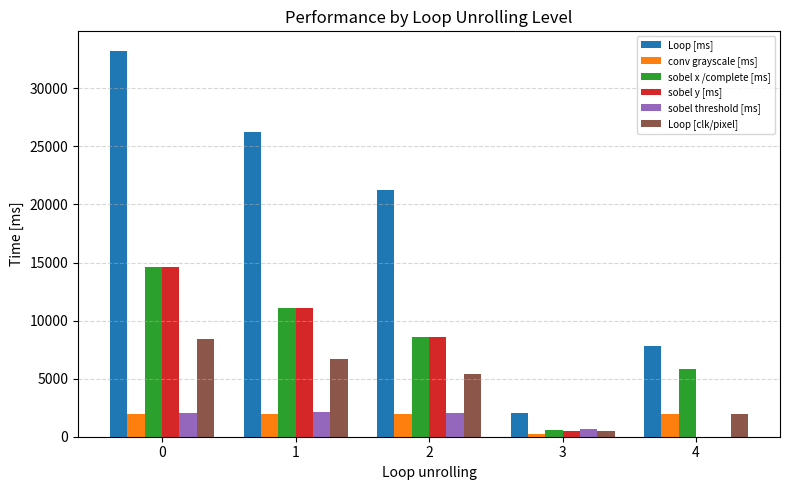

What is the total value across all series at 0?

74950.0